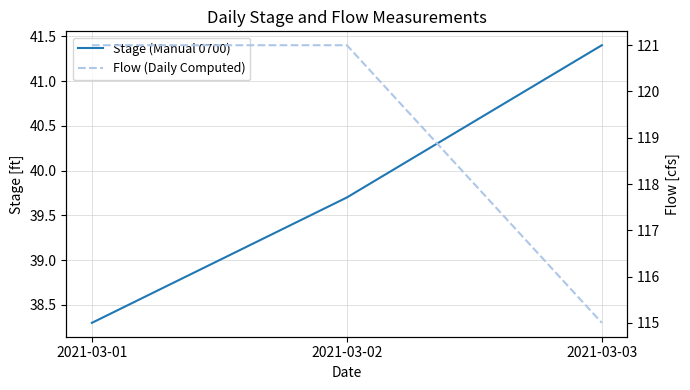

At which label does Stage (Manual 0700) first exceed 39?

2021-03-02